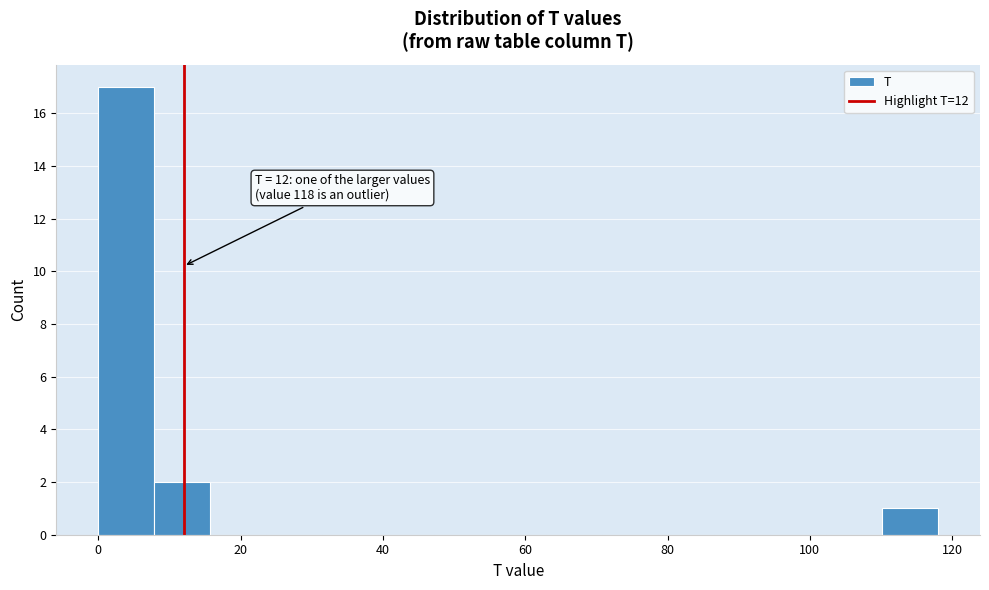

Read against the x-axis, roughly where is the centre of the tallest bar?

4